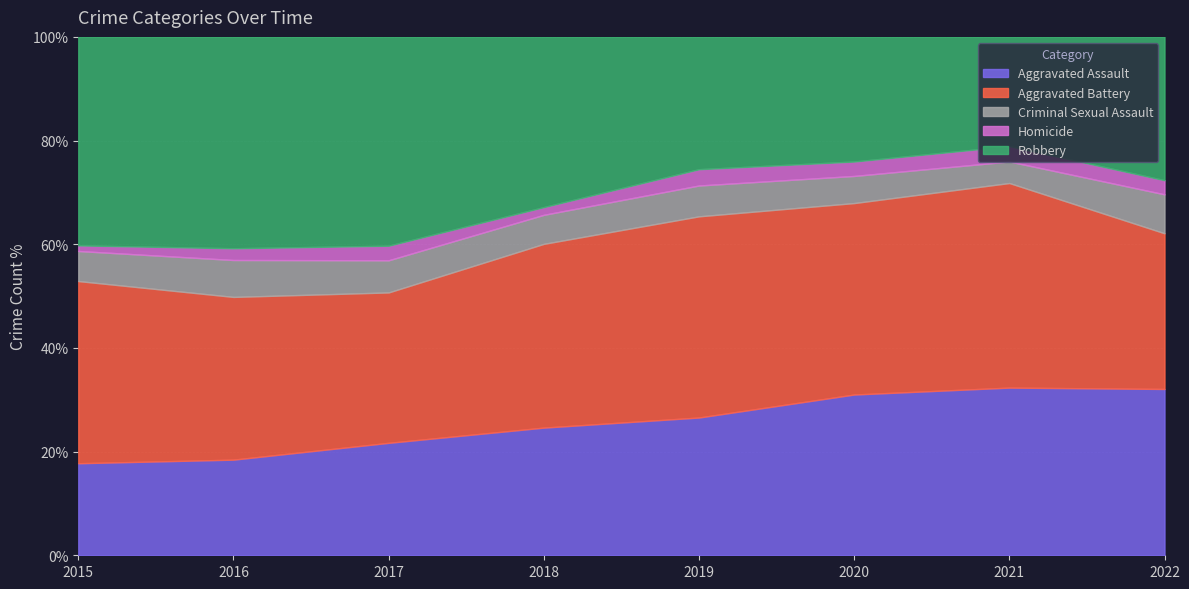

What are all the series names shown in the legend?

Aggravated Assault, Aggravated Battery, Criminal Sexual Assault, Homicide, Robbery